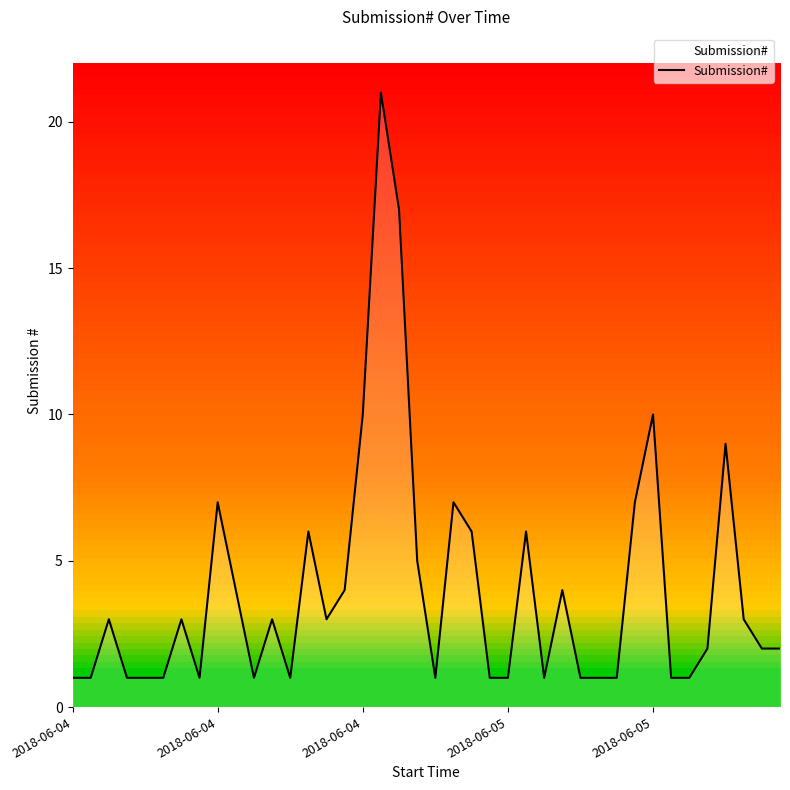

What is the maximum value shown in the chart?

21